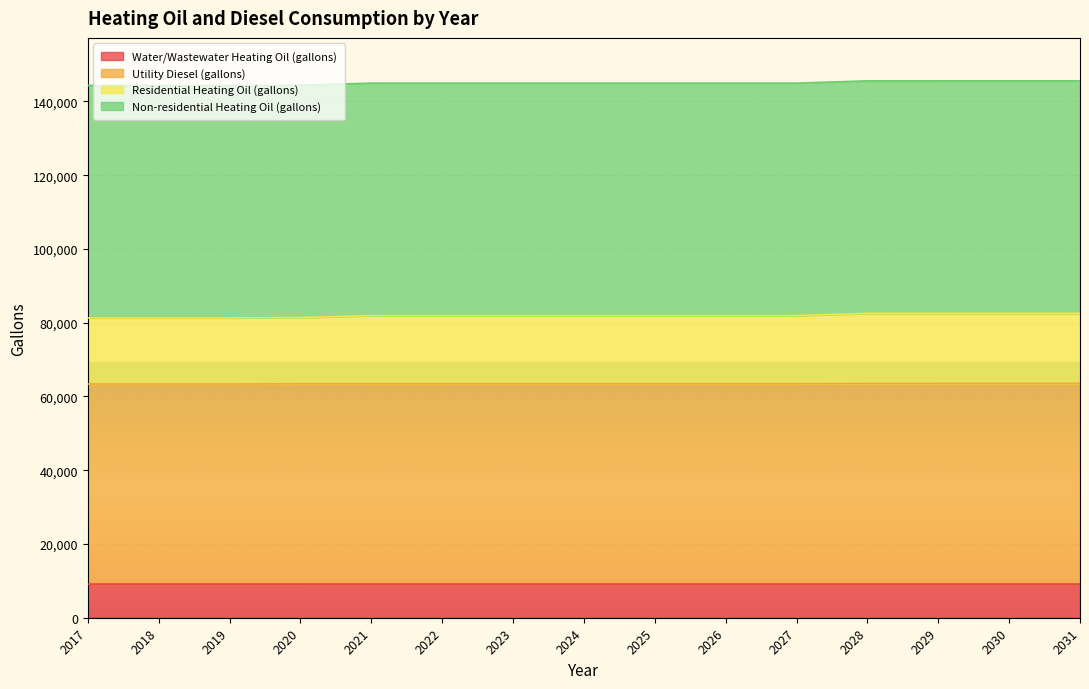

At which label does Residential Heating Oil (gallons) reach its minimum?

2017